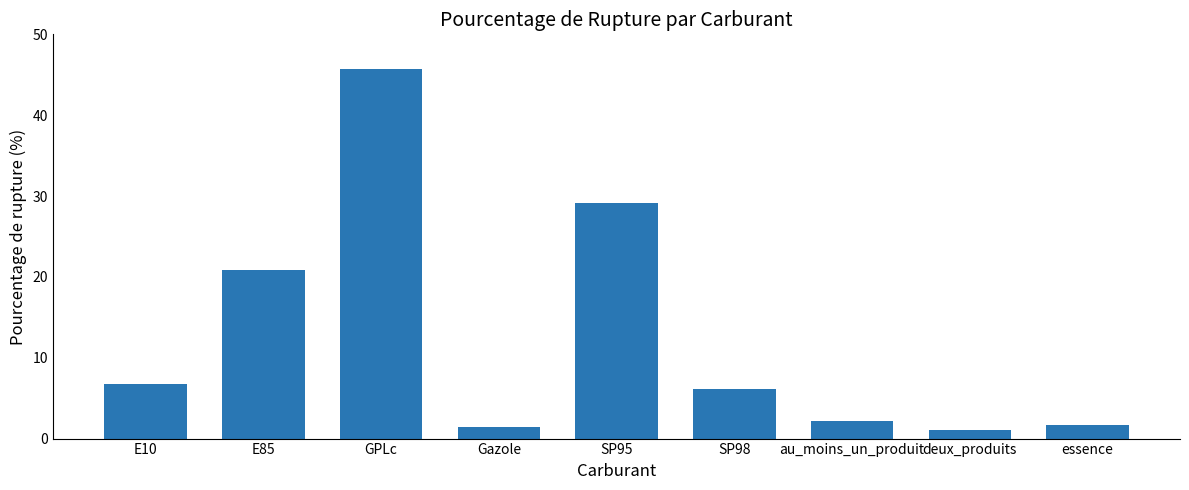

What is the ratio of the value at SP98 to the value at E85?

0.3